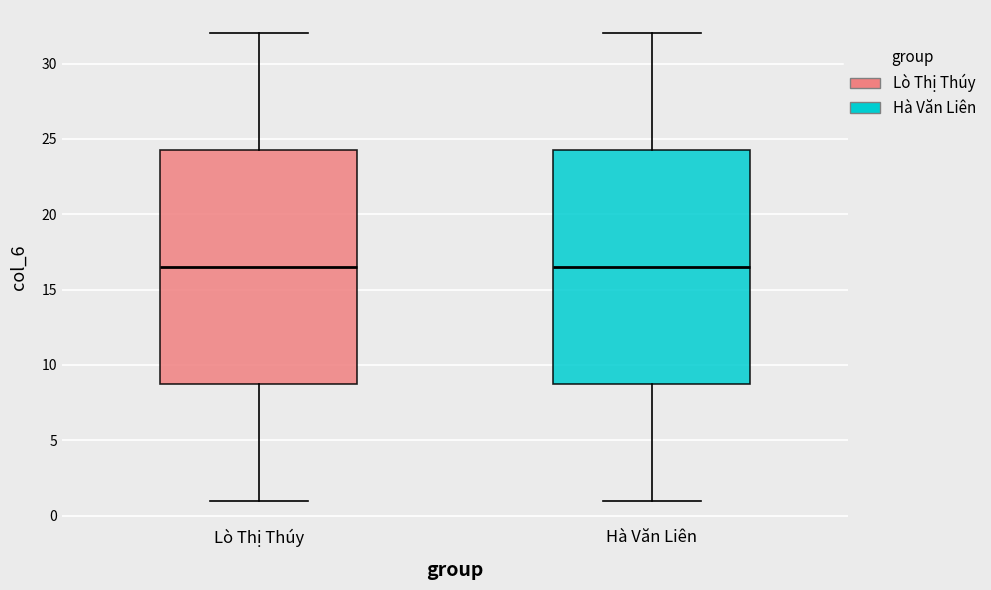

Reading left to right, read every box against the y-axis: the position of its median line, the range the box covers, and the ends of its whiskers. The values are not printed on the chart, so give them approximately, as read against the axis.

Lò Thị Thúy: median 16.5, box 9.0 to 24.5, whiskers 1.0 to 32.0
Hà Văn Liên: median 16.5, box 9.0 to 24.5, whiskers 1.0 to 32.0